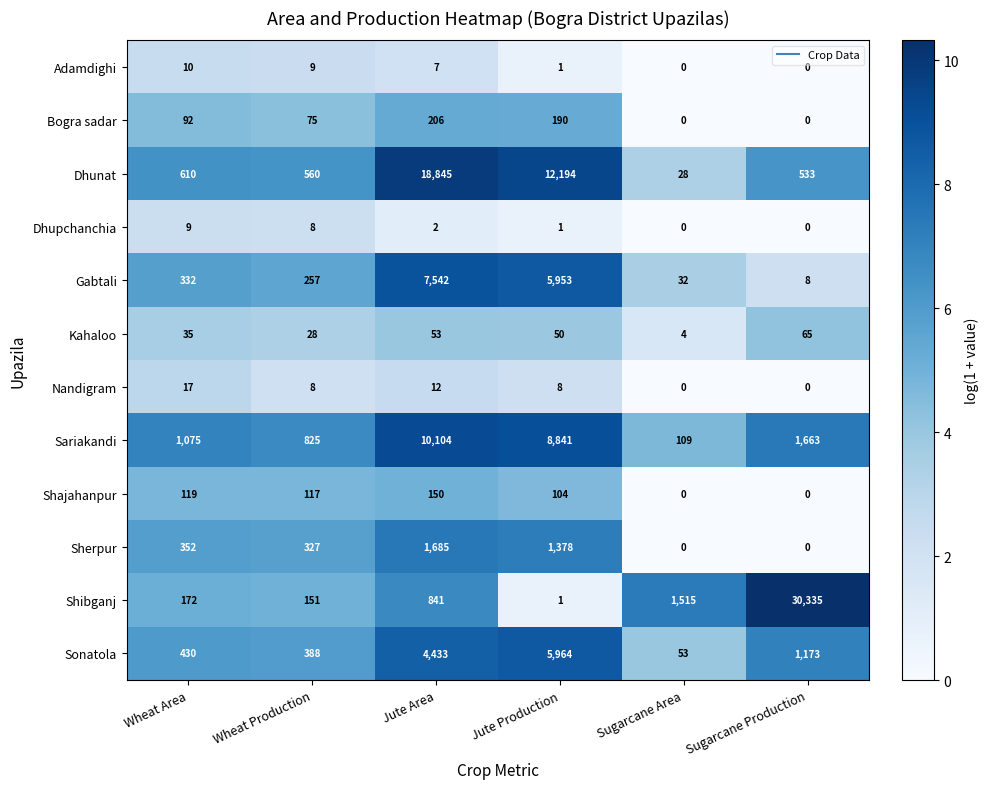

Is it true that Adamdighi equals 1 at Jute Production?

True